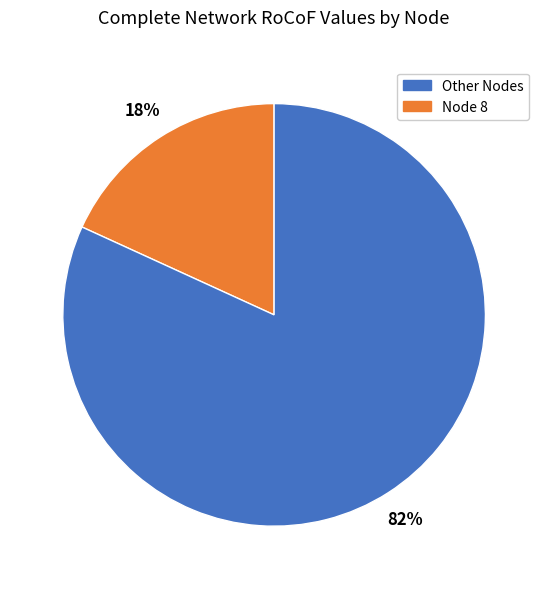

Is there a majority slice in this chart?

Yes